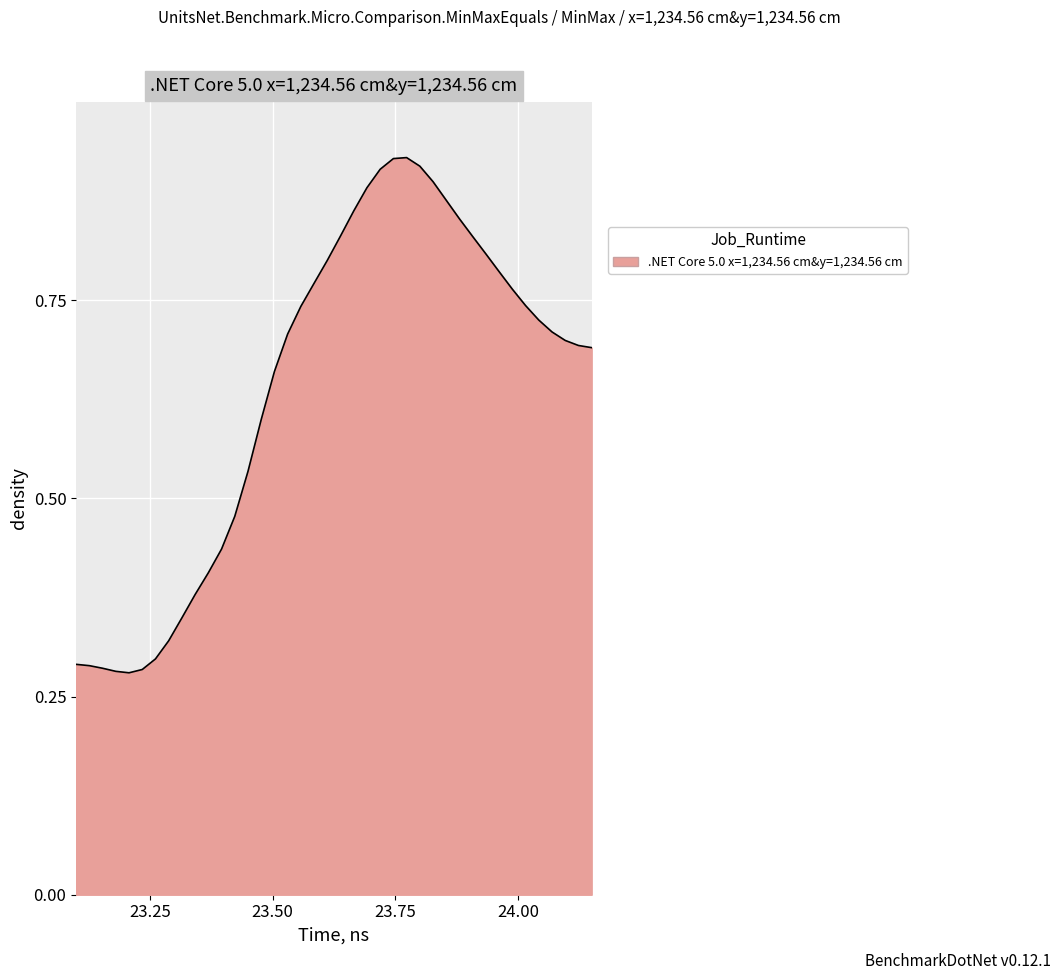

What is the difference between the second highest and second lowest values?

0.6